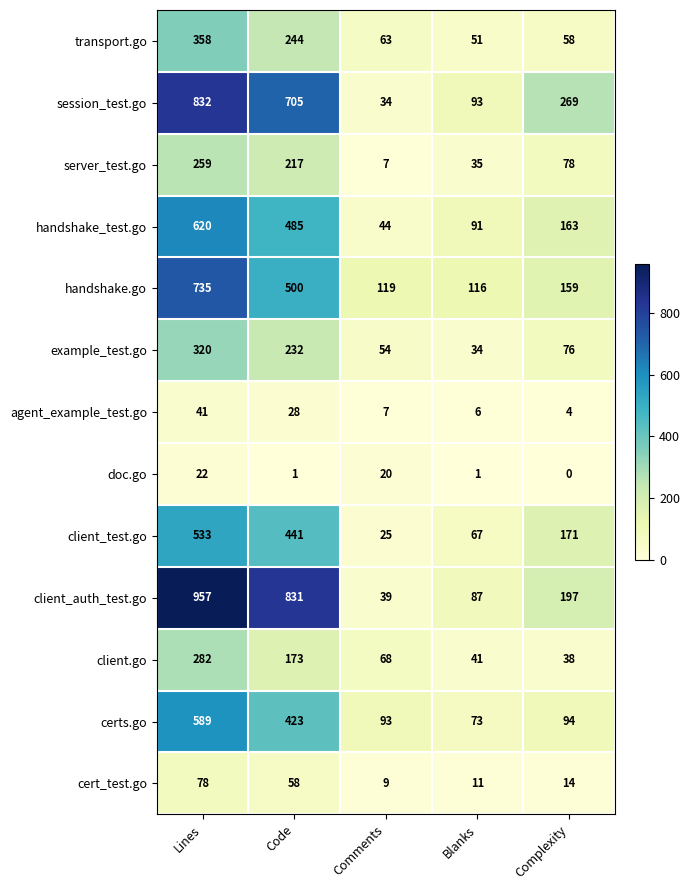

Which series has the widest spread of values?

client_auth_test.go